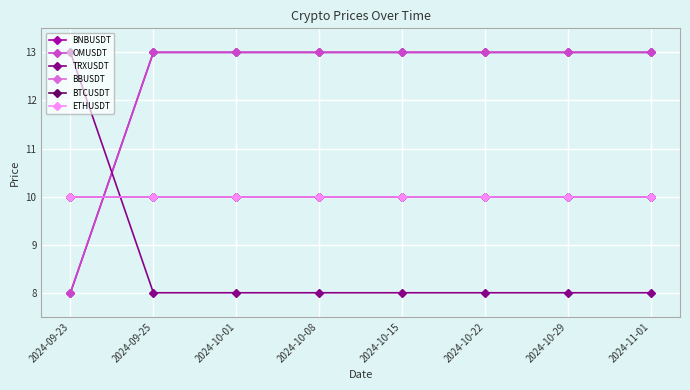

Where do BNBUSDT and ETHUSDT first cross each other?

2024-09-23 and 2024-09-25